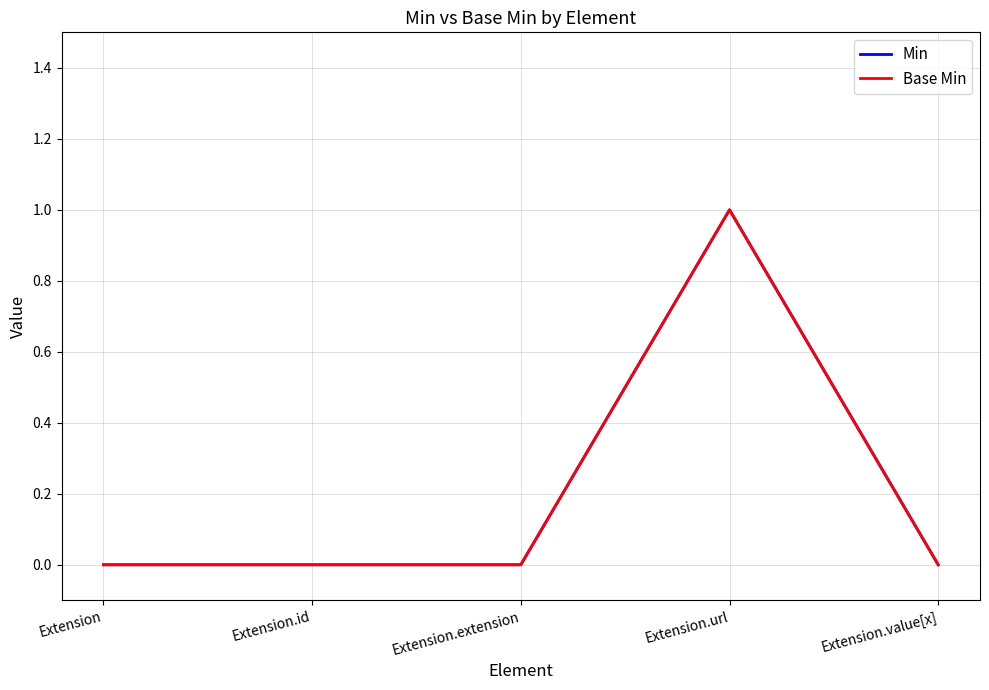

How many lines are shown in the chart?

2